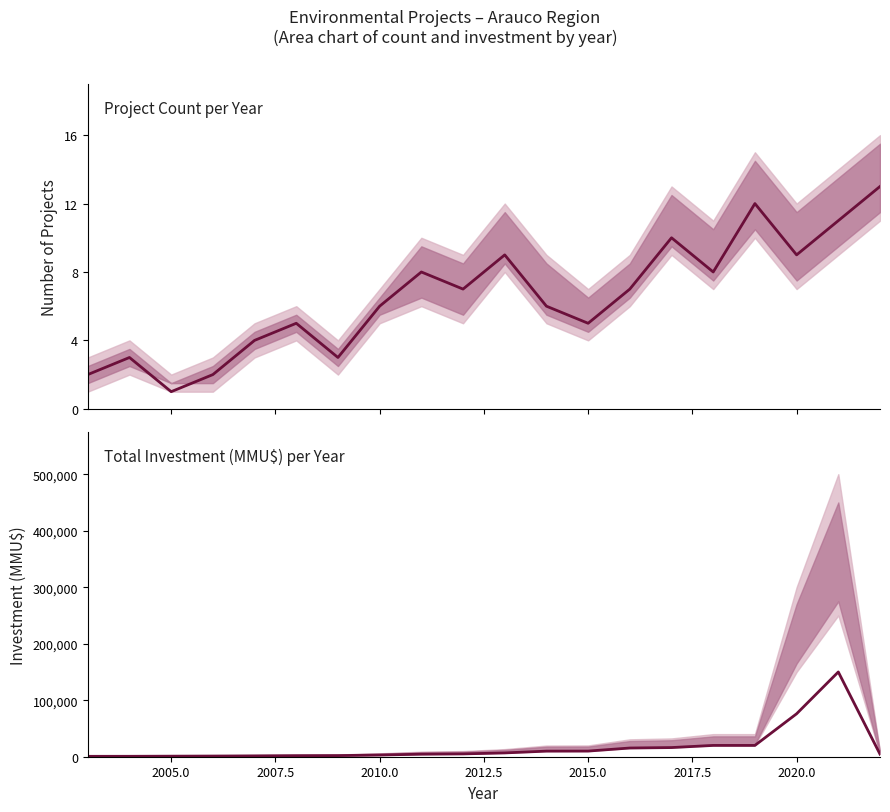

At how many categories does at least one series exceed 130202?

1